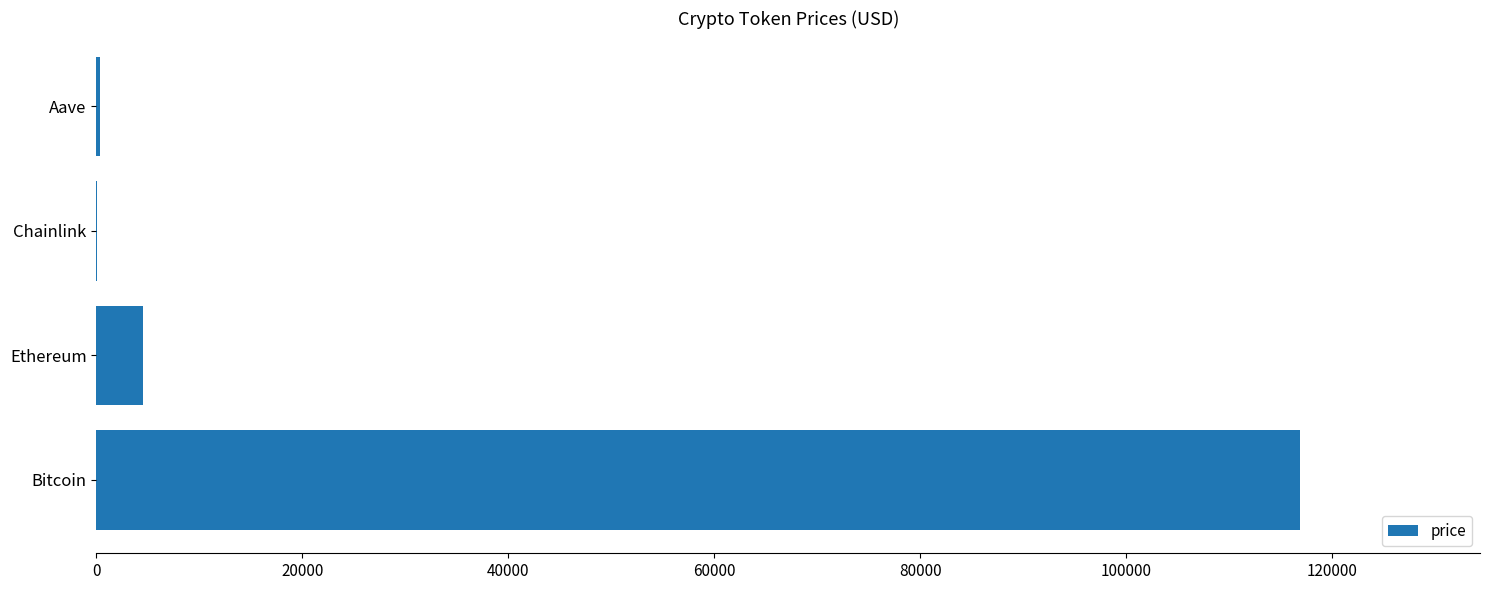

What is the sum of all values?

121677.2